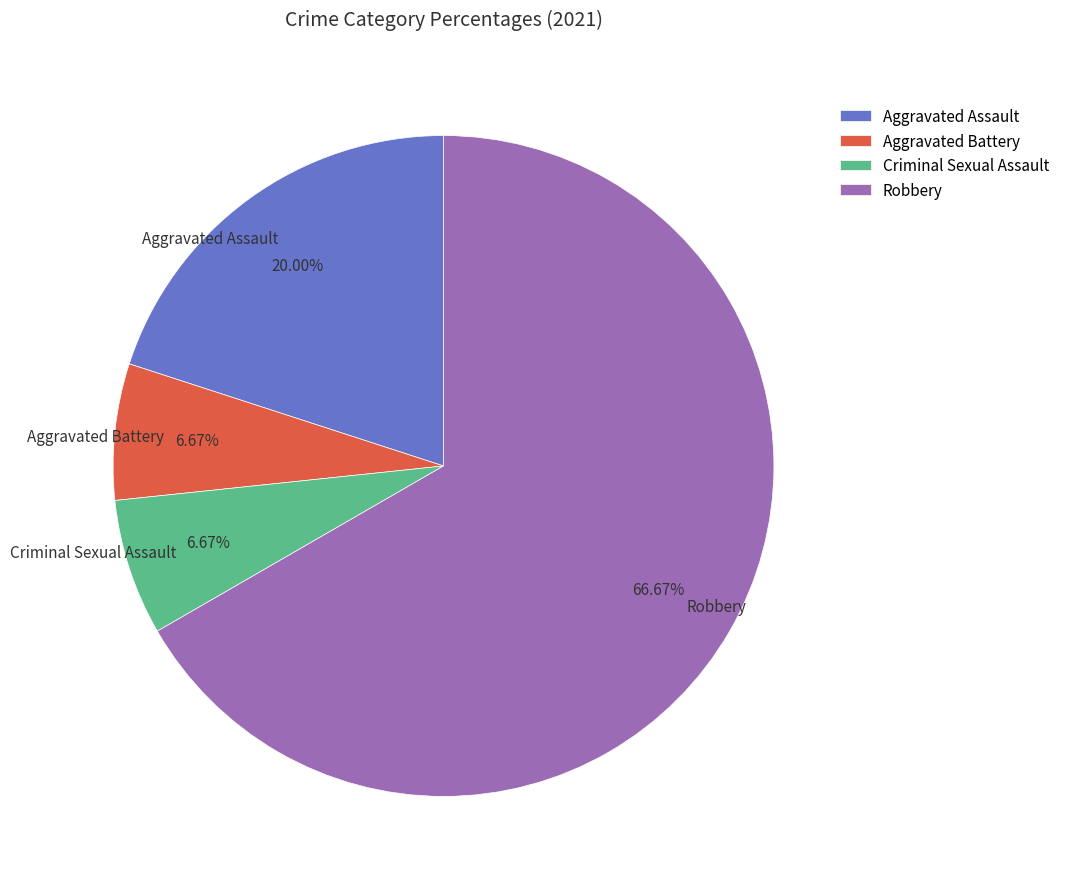

Is the sum of Aggravated Battery and Robbery greater than half?

Yes